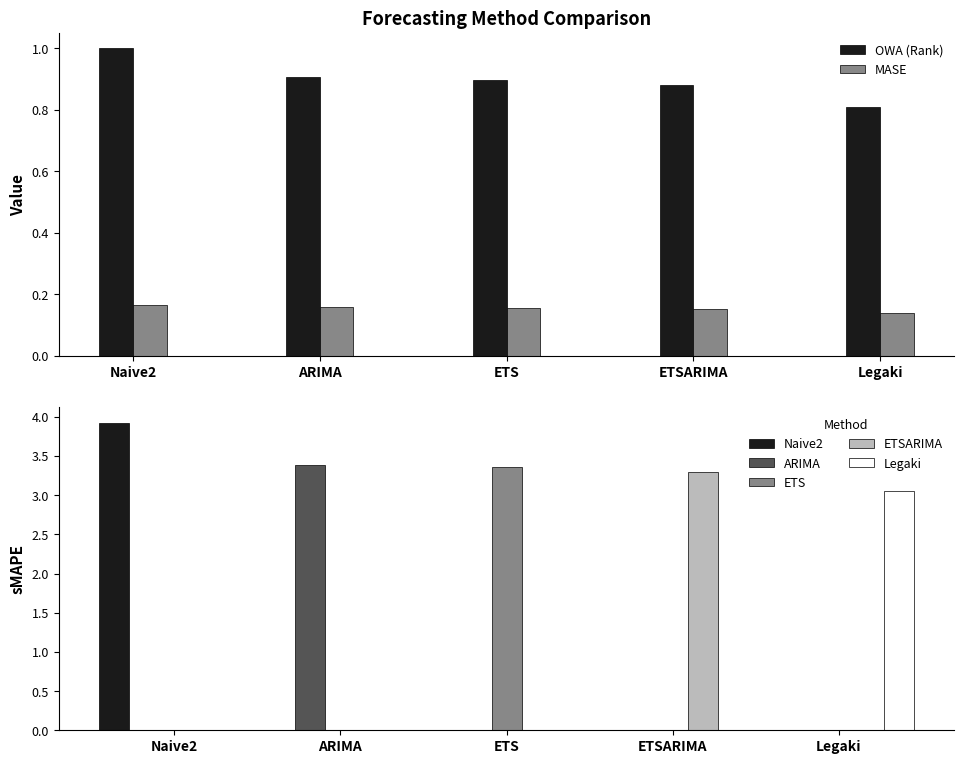

Which has a higher value, Naive2 or ARIMA?

Naive2